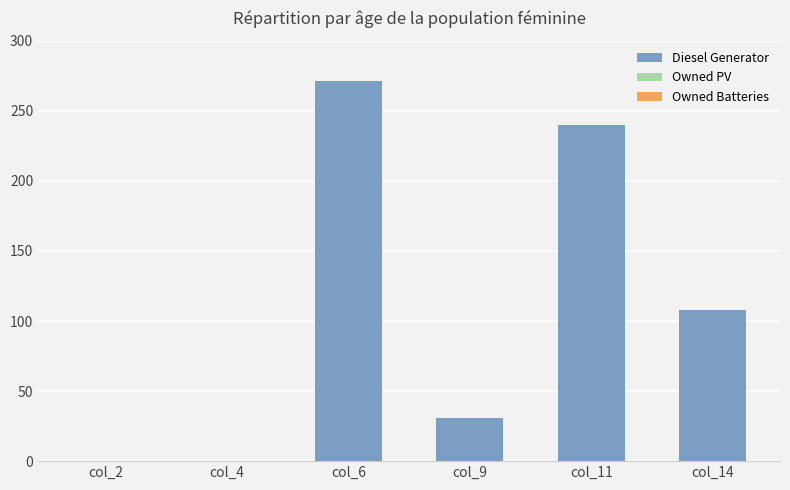

How many data points does each series have?

6